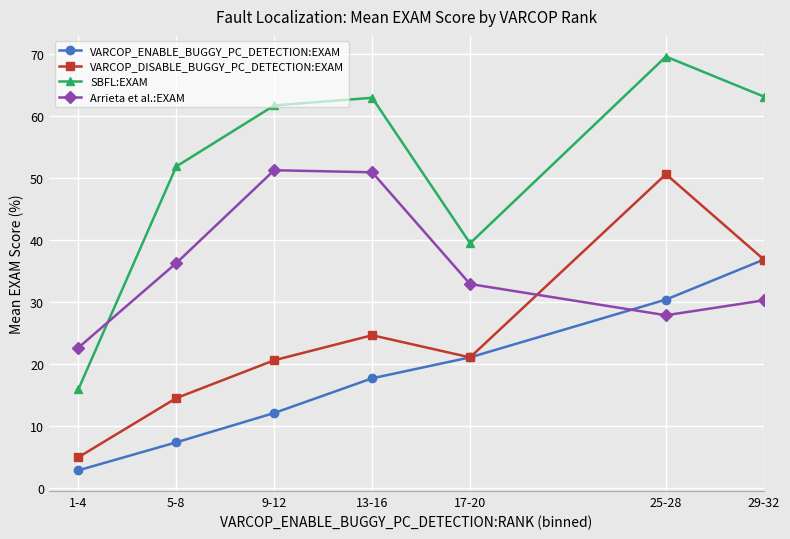

What is the difference between the VARCOP_DISABLE_BUGGY_PC_DETECTION:EXAM values at 17-20 and 1-4?

16.1